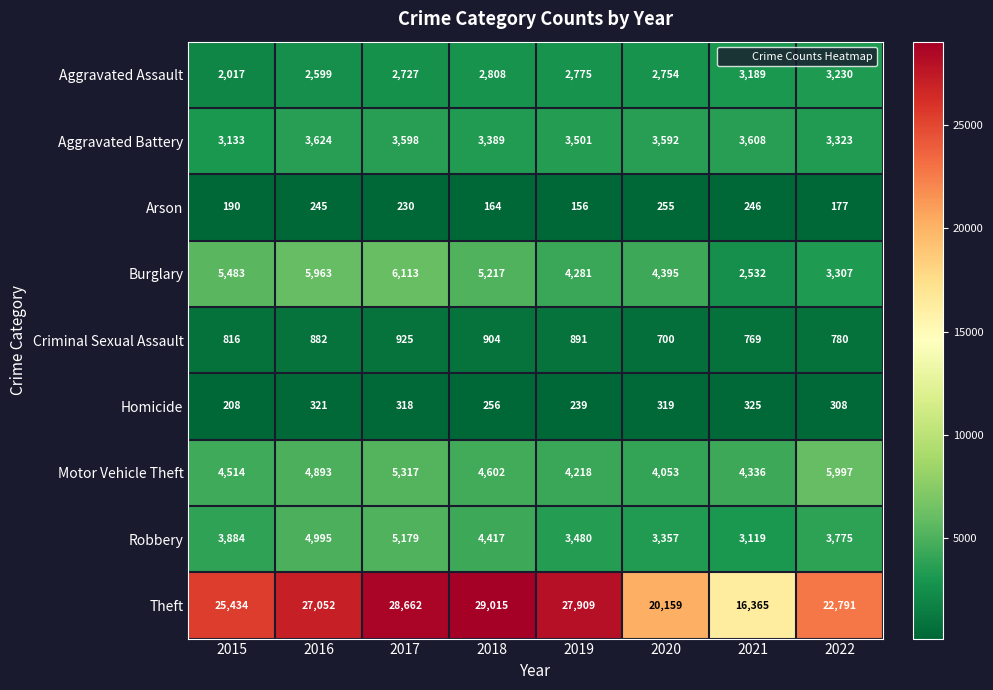

What is the total value across all series at 2015?

45679